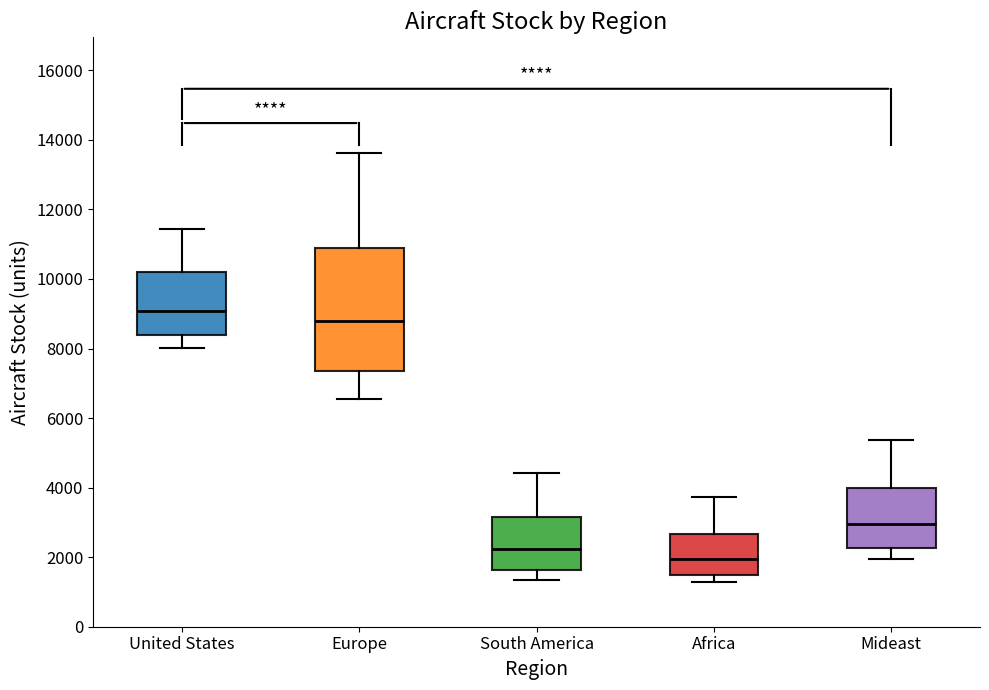

Reading left to right, transcribe this box plot: for each box, give where its median line is, the range the box spans, and where its two whiskers end, as read against the y-axis. The values are not printed on the chart, so give them approximately, as read against the axis.

United States: median 9000, box 8400 to 10200, whiskers 8000 to 11400
Europe: median 8800, box 7400 to 11000, whiskers 6600 to 13600
South America: median 2200, box 1600 to 3200, whiskers 1400 to 4400
Africa: median 2000, box 1400 to 2600, whiskers 1200 to 3800
Mideast: median 3000, box 2200 to 4000, whiskers 2000 to 5400